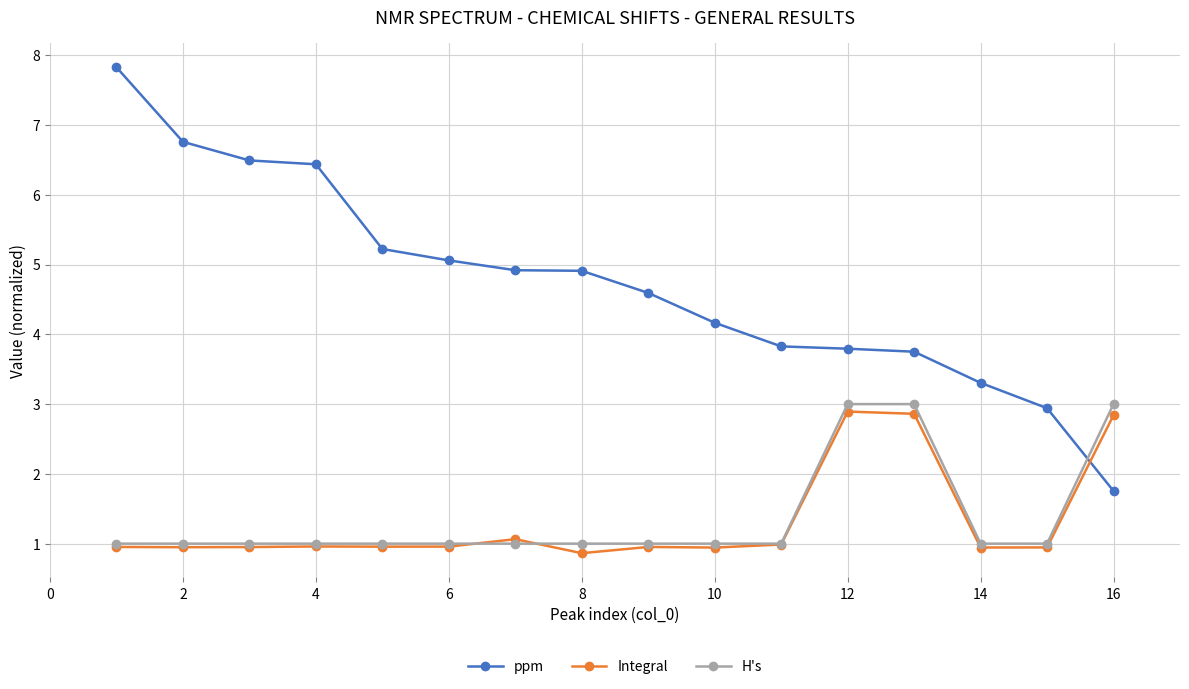

What is the value of the H's point at the 8th from the left?

1.0